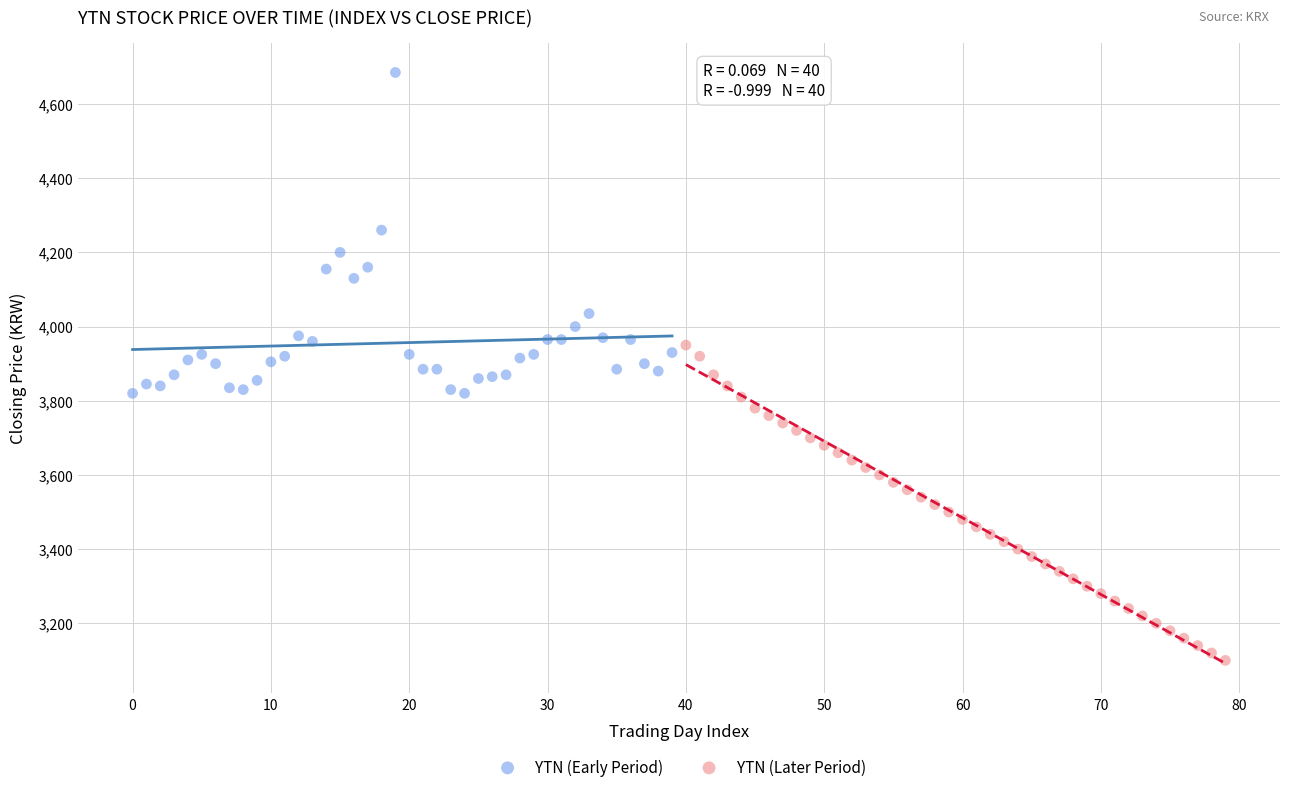

Which series reaches the maximum Y coordinate?

YTN (Early Period)